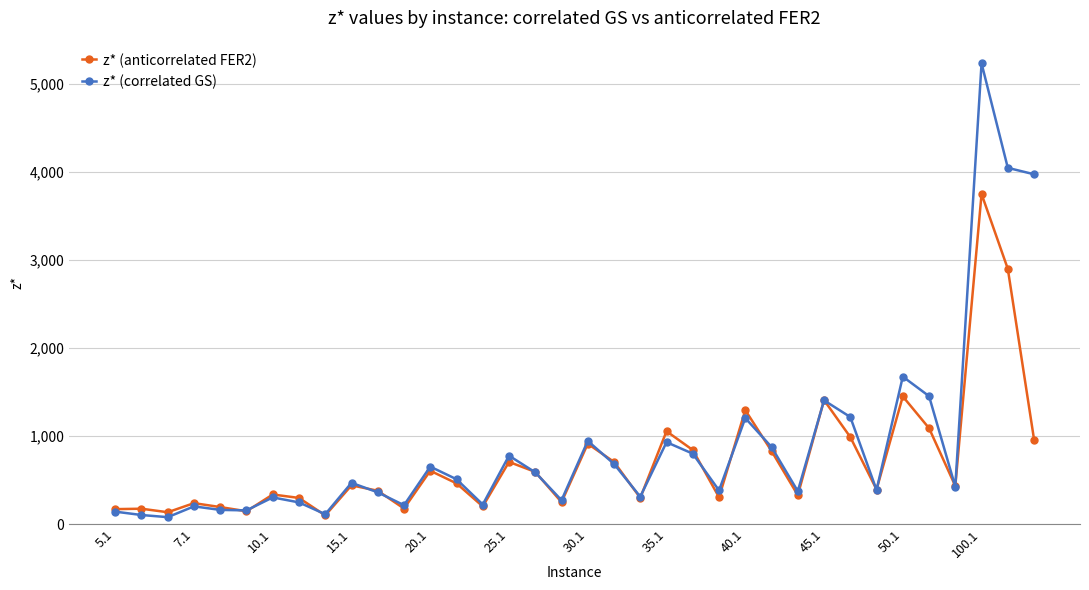

What is the highest value of the z* (anticorrelated FER2) series?

3752.0